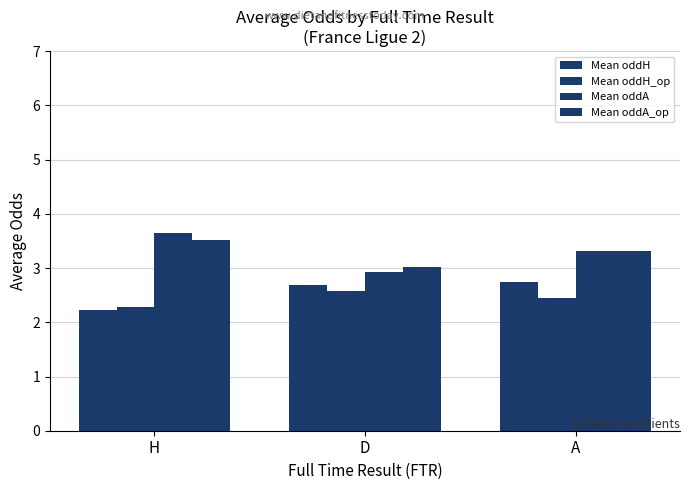

Which series has the widest spread of values?

Mean oddA